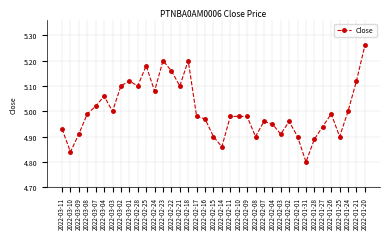

What is the sum of the values at 2022-02-24 and 2022-02-08?

10.0